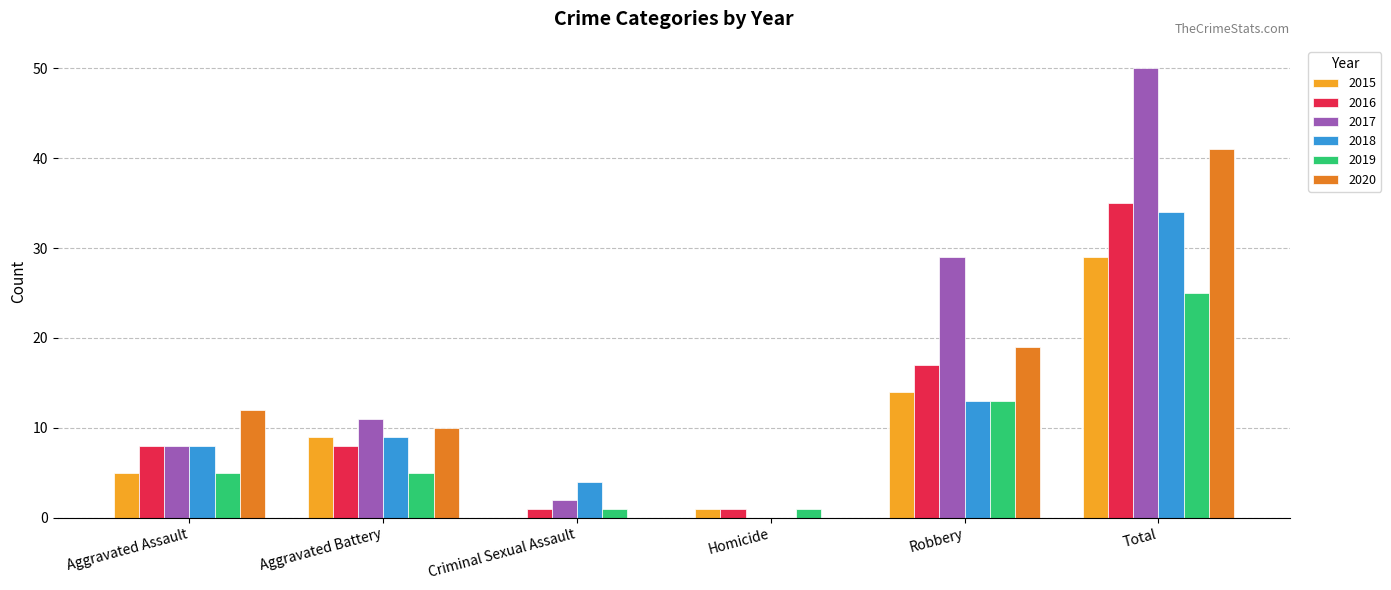

At which category is the sum across all series the highest?

Total